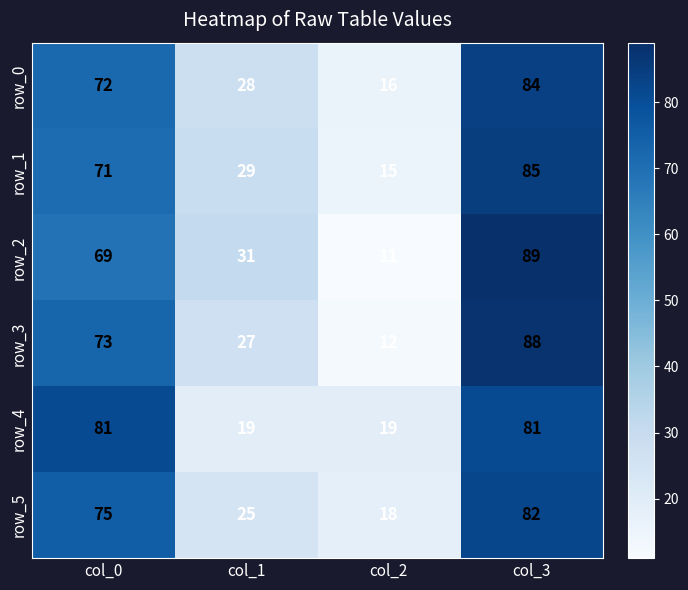

What value does the row_1 series have at col_1, to the nearest 5?

30